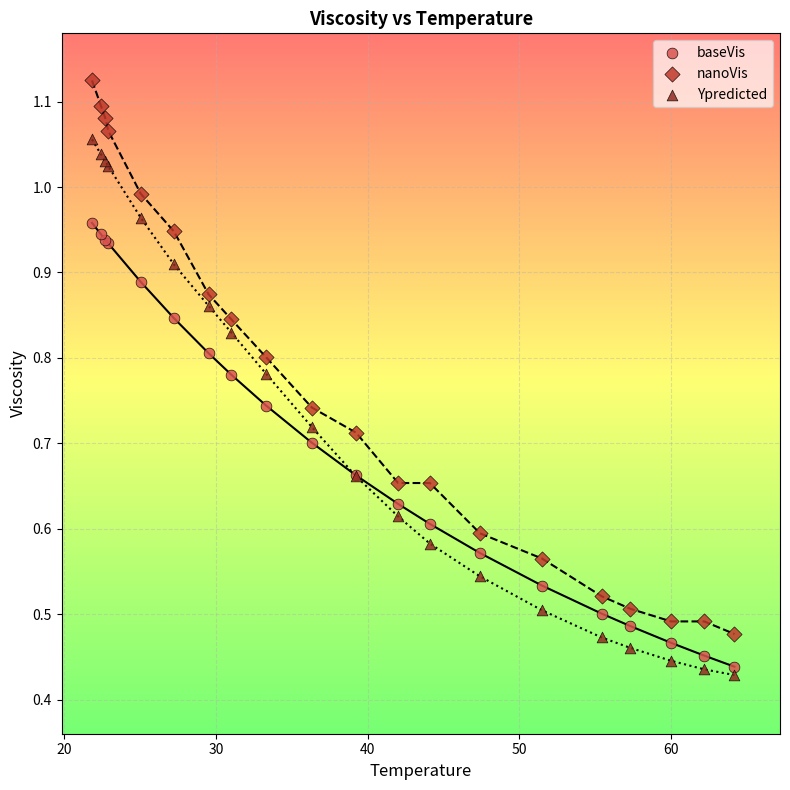

Which series reaches the maximum Y coordinate?

nanoVis